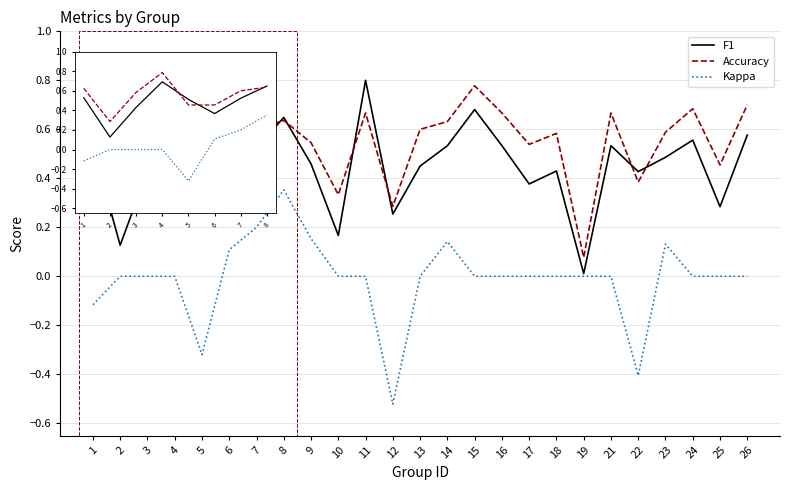

True or false: Kappa has a value of 0.2 at 6.

False